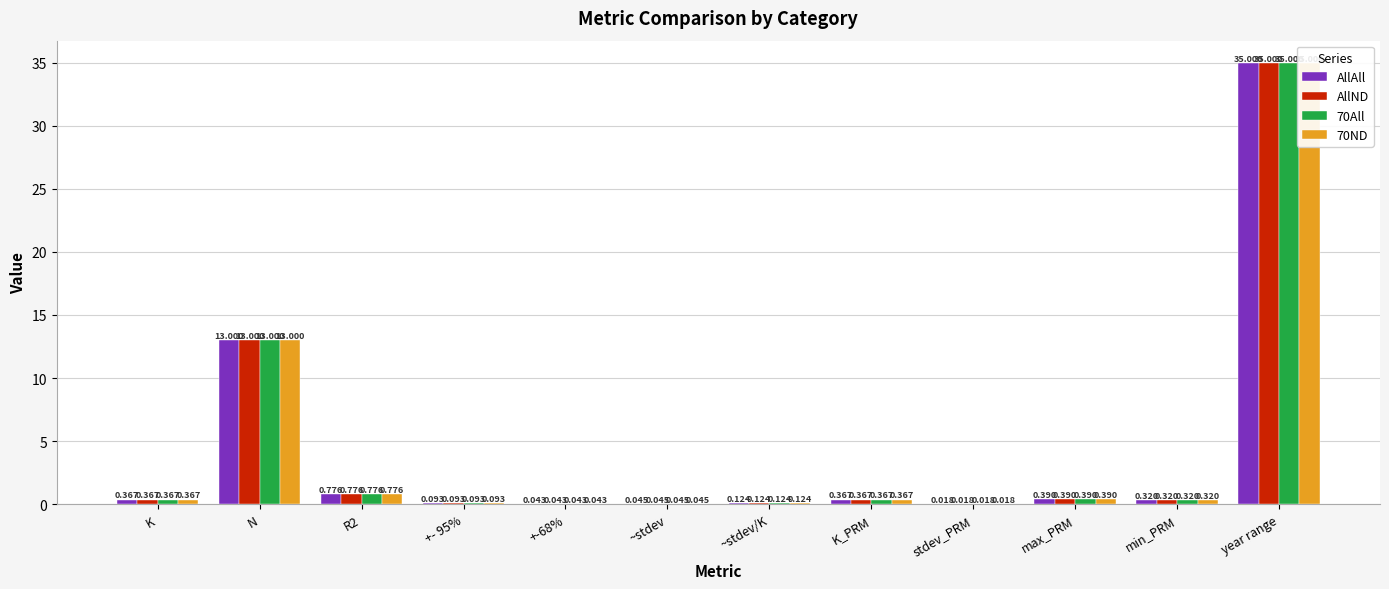

Is it true that AllND equals 1.2 at R2?

False